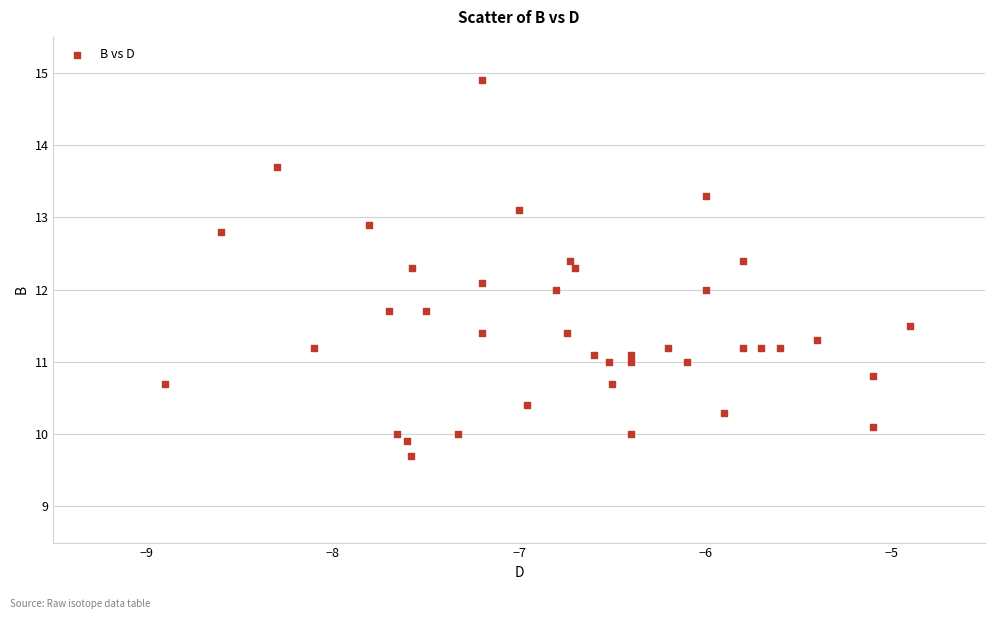

What is the range of X values (max minus min)?

4.0